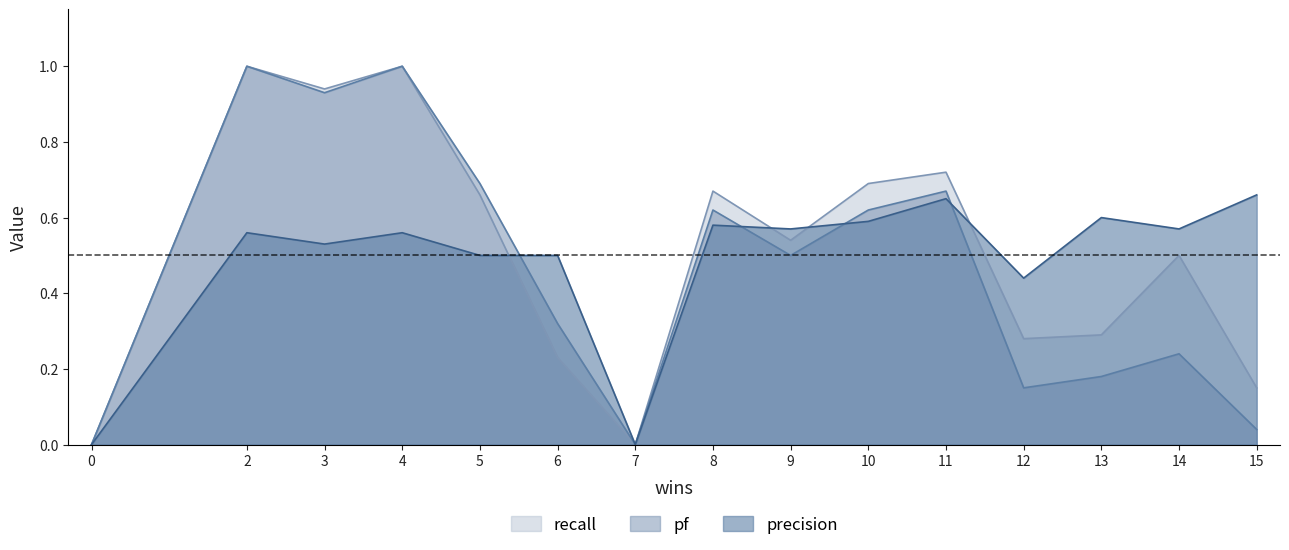

What is the maximum value for precision?

0.7